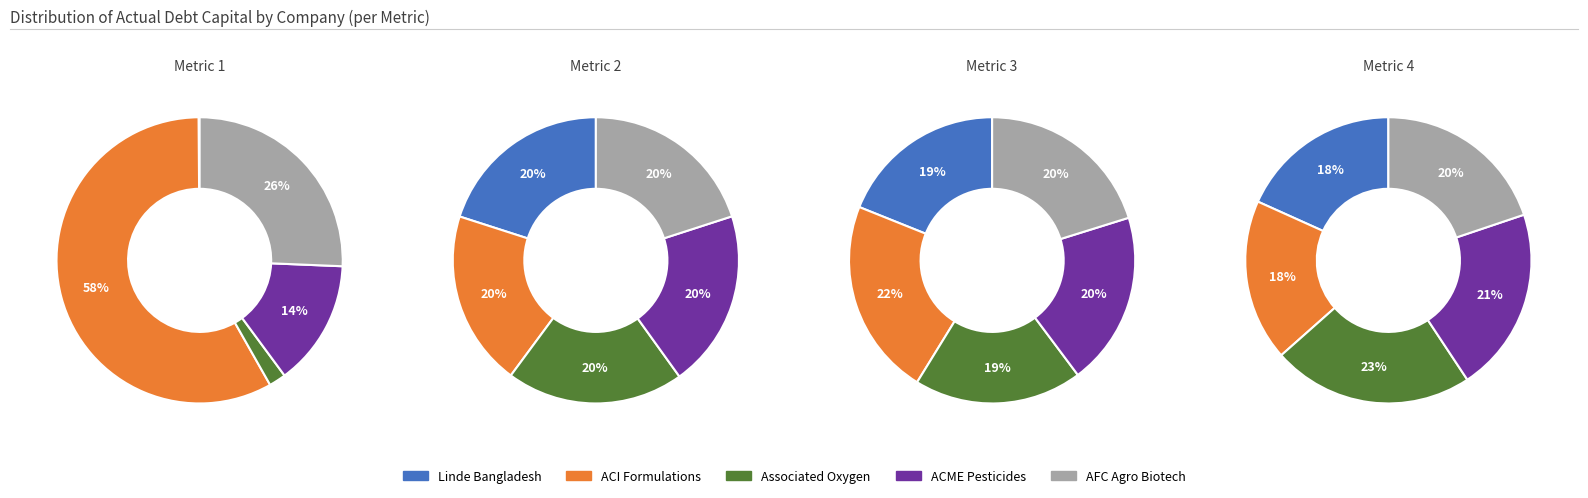

Rank the categories by value from lowest to highest.

Linde Bangladesh Limited, Associated Oxygen Limited, ACME Pesticides Limited, AFC Agro Biotech Limited, ACI Formulations Limited